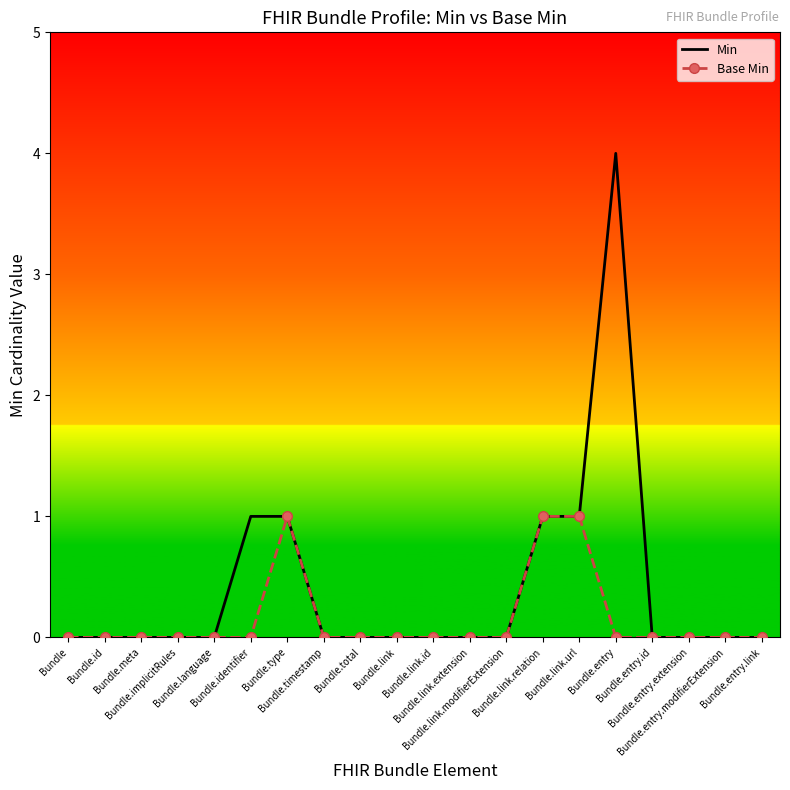

What is the highest value of the Min series?

4